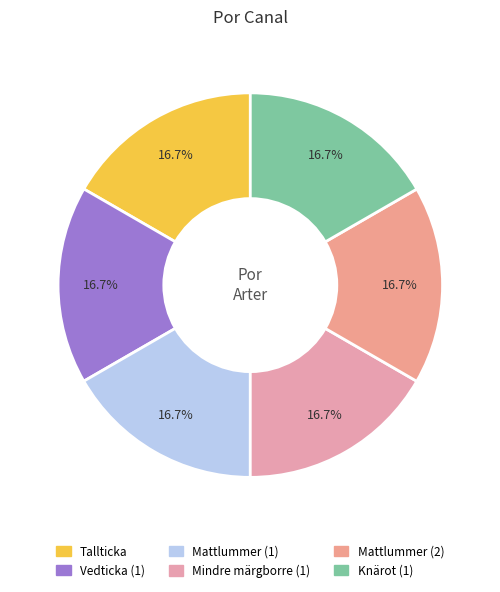

What is the smallest slice in the pie chart?

Tallticka